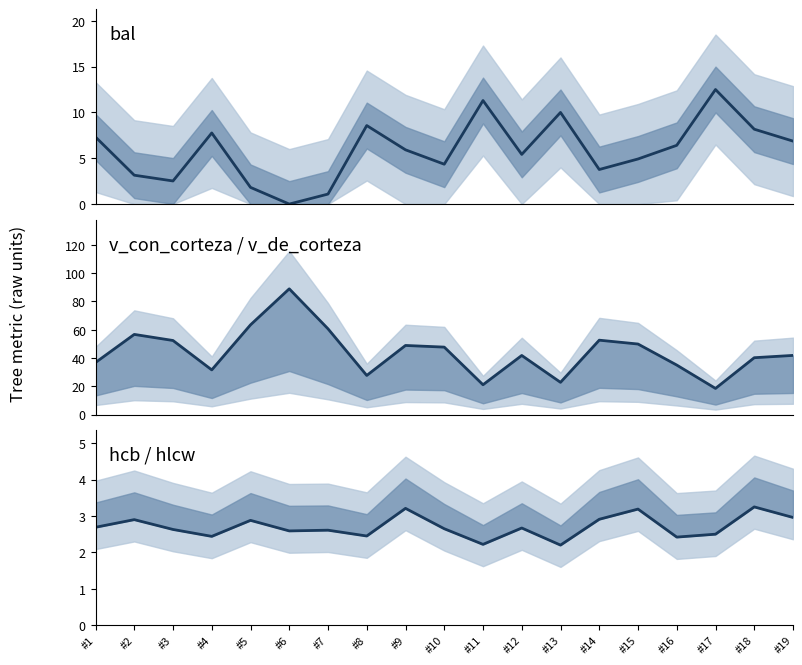

Reading right to left, transcribe all the data shown in this chart.

bal: #19=6.9	#18=8.2	#17=12.5	#16=6.4	#15=4.9	#14=3.8	#13=10.0	#12=5.4	#11=11.3	#10=4.3	#9=5.9	#8=8.6	#7=1.1	#6=0.0	#5=1.8	#4=7.8	#3=2.5	#2=3.1	#1=7.3
v_con_corteza: #19=41.8	#18=40.2	#17=18.5	#16=35.0	#15=49.9	#14=52.6	#13=22.8	#12=41.8	#11=21.1	#10=47.7	#9=48.9	#8=27.7	#7=60.6	#6=88.9	#5=63.4	#4=31.6	#3=52.4	#2=56.7	#1=36.8
hcb: #19=3.0	#18=3.2	#17=2.5	#16=2.4	#15=3.2	#14=2.9	#13=2.2	#12=2.7	#11=2.2	#10=2.6	#9=3.2	#8=2.5	#7=2.6	#6=2.6	#5=2.9	#4=2.4	#3=2.6	#2=2.9	#1=2.7